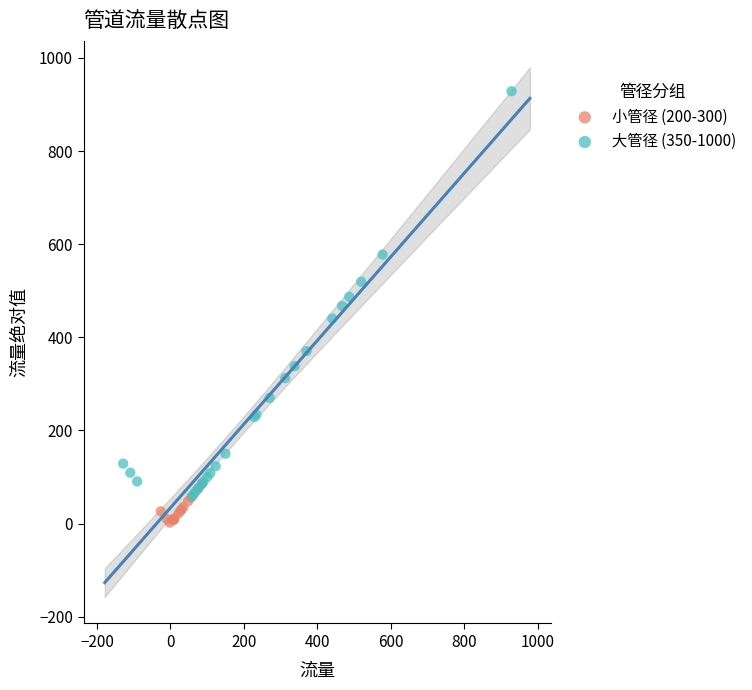

Which series reaches the maximum Y coordinate?

大管径 (350-1000)